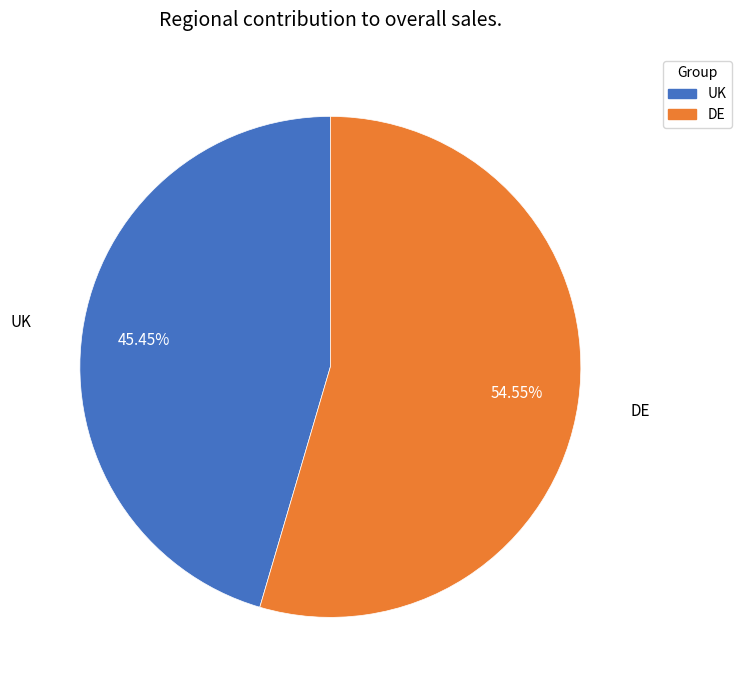

To the nearest percent, what portion does DE represent?

55%